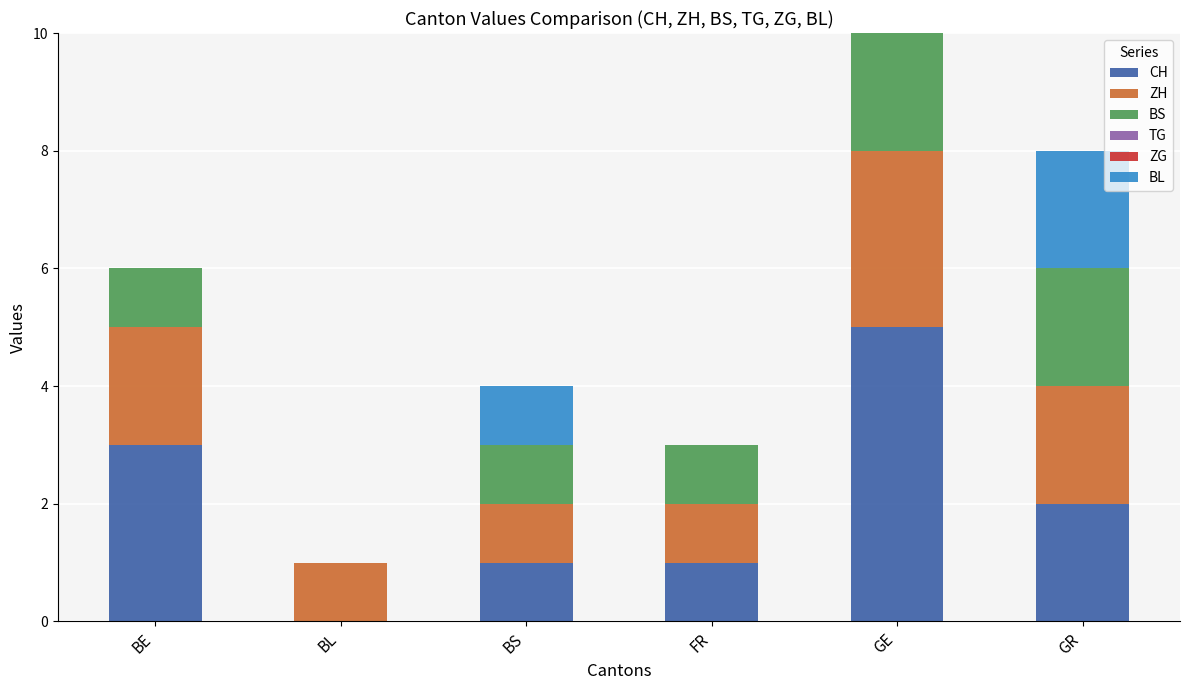

What value does the CH series have at GE?

5